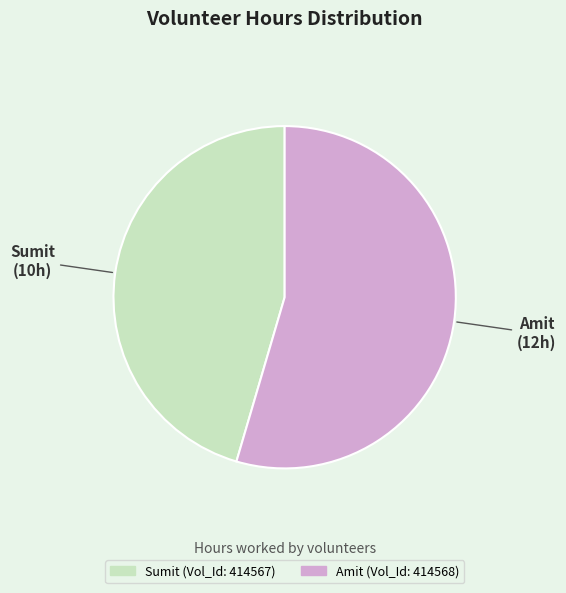

Is there any slice that represents more than half of the pie?

Yes